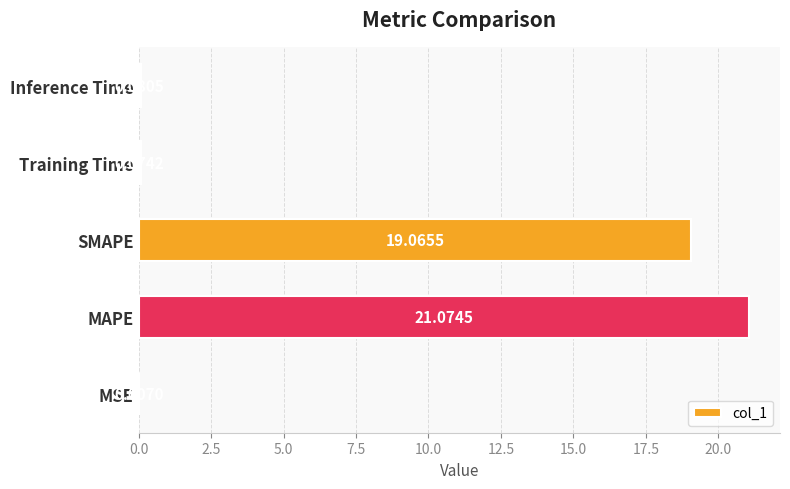

What is the change in value from MSE to Training Time?

+0.1